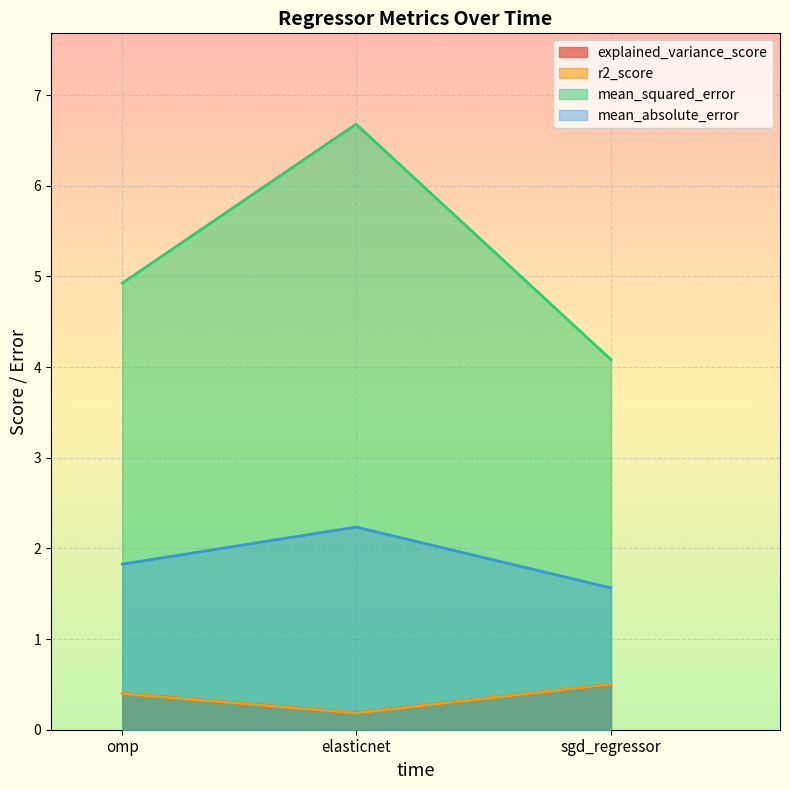

Reading left to right, list all the values displayed in this chart.

explained_variance_score: sgd_regressor=0.5	elasticnet=0.2	omp=0.4
r2_score: sgd_regressor=0.5	elasticnet=0.2	omp=0.4
mean_squared_error: sgd_regressor=4.1	elasticnet=6.7	omp=4.9
mean_absolute_error: sgd_regressor=1.6	elasticnet=2.2	omp=1.8